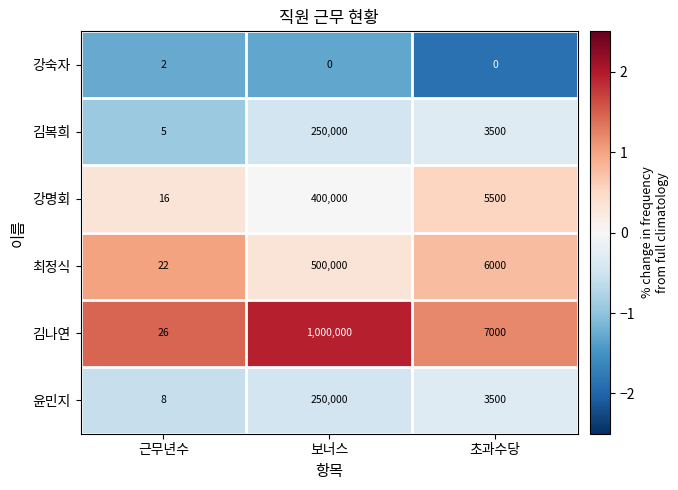

What is the difference between the maximum and minimum values in the 윤민지 series?

249992